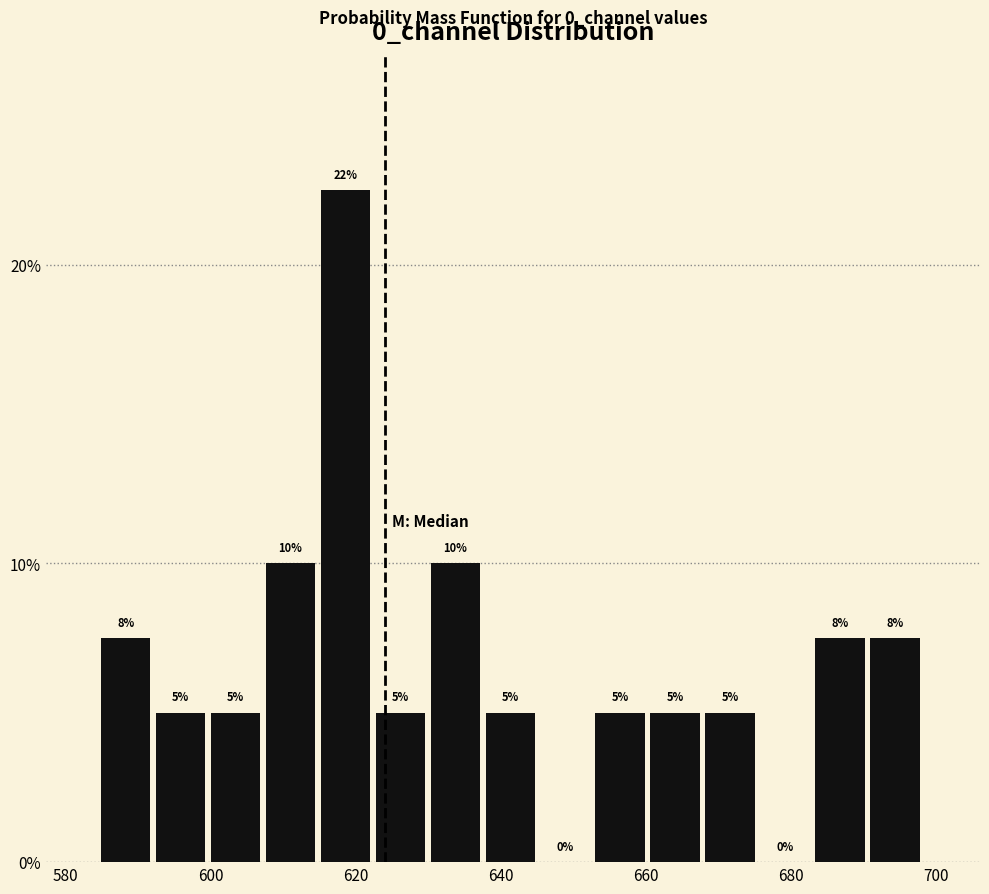

Read against the x-axis, roughly where is the centre of the tallest bar?

618